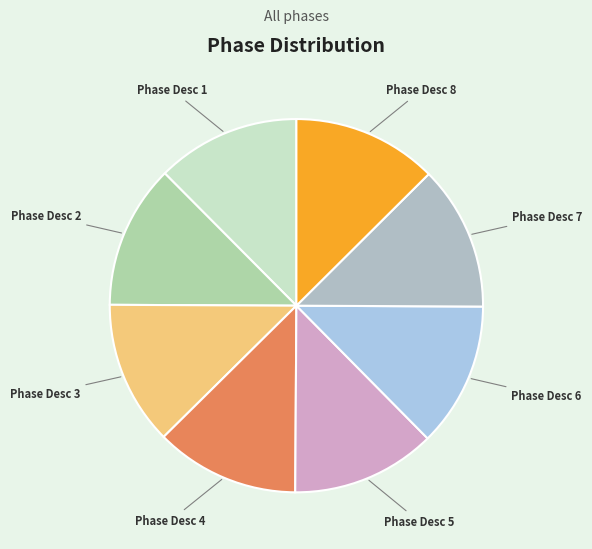

What is the ratio of the value at Phase Desc 5 to the value at Phase Desc 4?

1.0